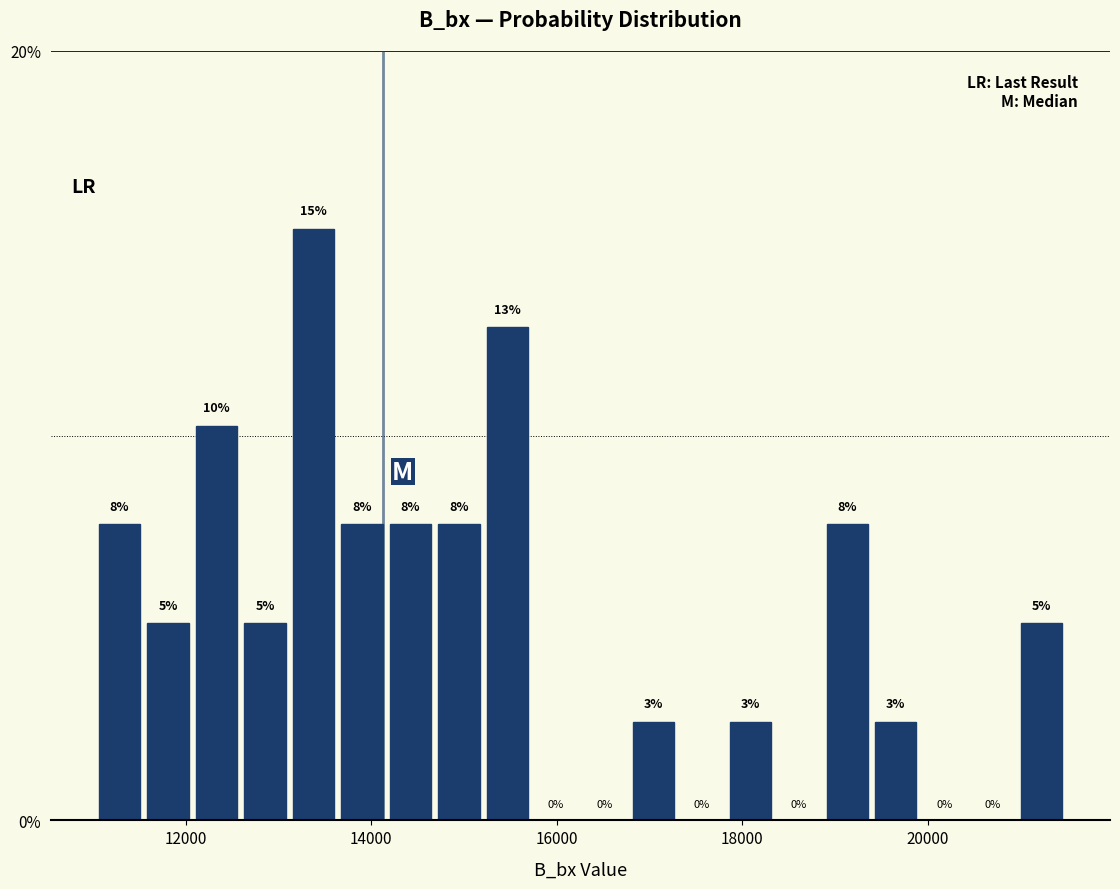

Around what value on the x-axis is the tallest bar? Give the approximate position of its centre, as read against the axis.

13400